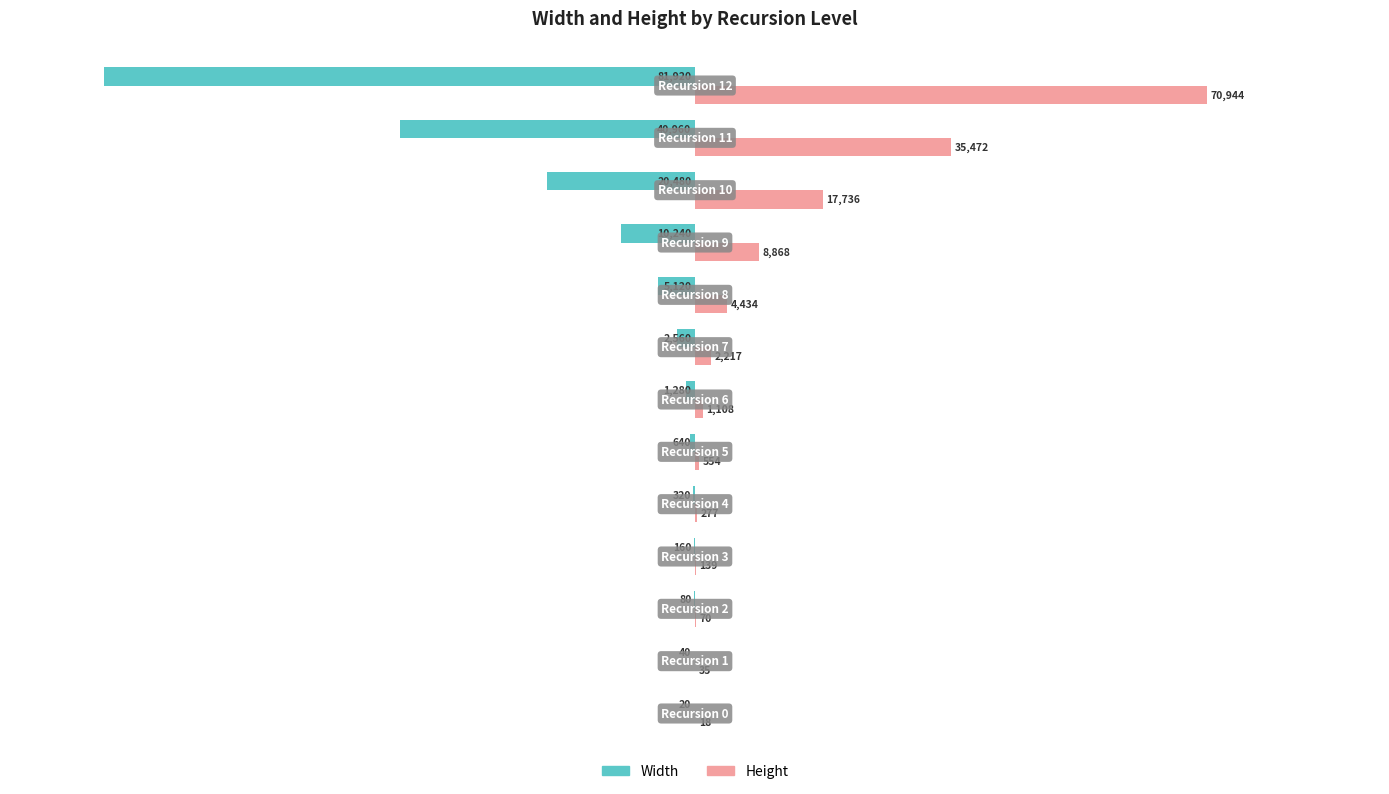

What is the maximum value for Width?

-20